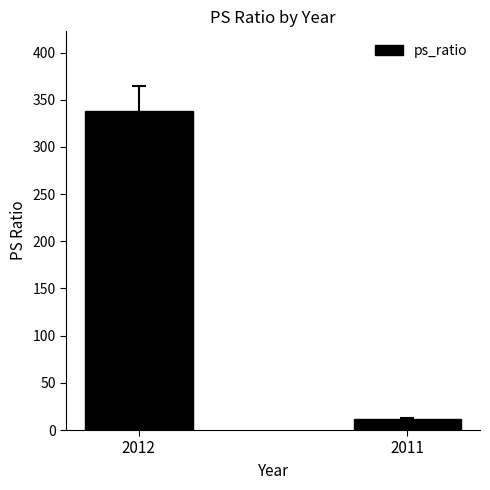

Which category has the lowest value across all series?

2011